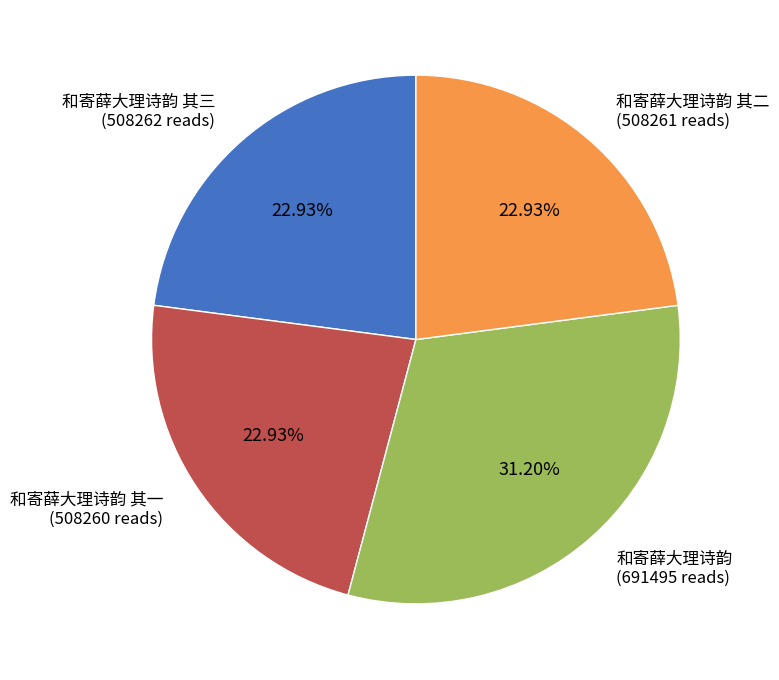

Is there a majority slice in this chart?

No